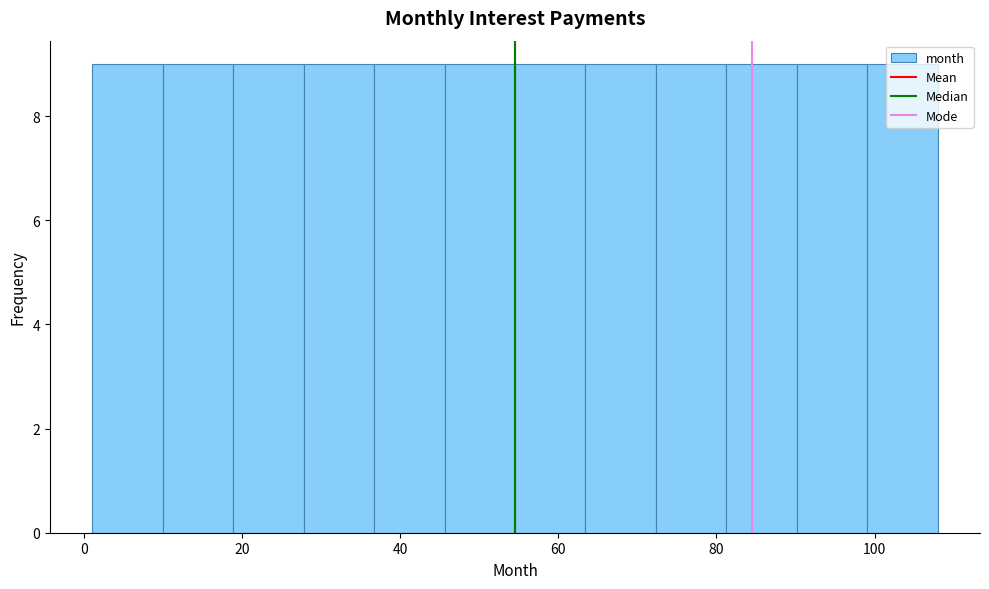

Reading left to right, list every bar in this chart as the range it spans on the x-axis followed by its height. Neither the bar edges nor the heights are printed on the chart, so give them approximately, as read against the axes.

2 to 10: 9
10 to 18: 9
18 to 28: 9
28 to 36: 9
36 to 46: 9
46 to 54: 9
54 to 64: 9
64 to 72: 9
72 to 82: 9
82 to 90: 9
90 to 100: 9
100 to 108: 9